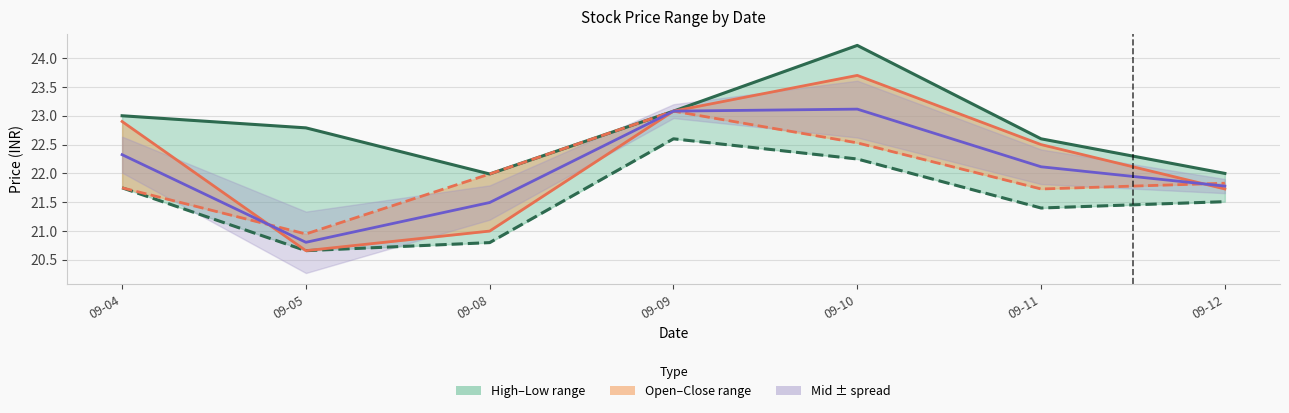

Reading left to right, transcribe all the data shown in this chart.

High: 23.0	22.8	22.0	23.1	24.2	22.6	22.0
Low: 21.8	20.7	20.8	22.6	22.2	21.4	21.5
Open: 22.9	20.7	21.0	23.1	23.7	22.5	21.7
Close: 21.8	20.9	22.0	23.1	22.5	21.7	21.8
Mid price: 22.3	20.8	21.5	23.1	23.1	22.1	21.8